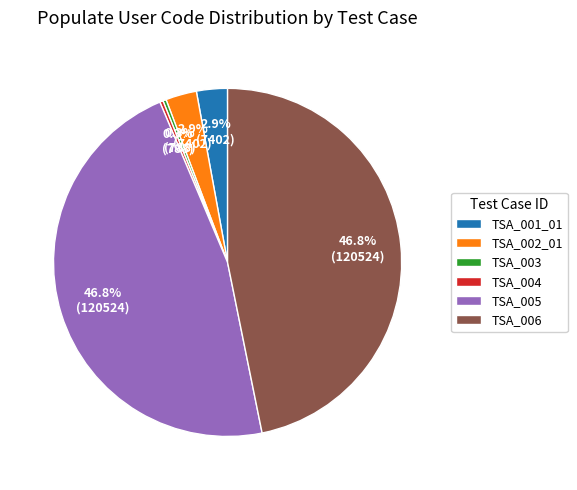

Count the number of slices in the pie.

6